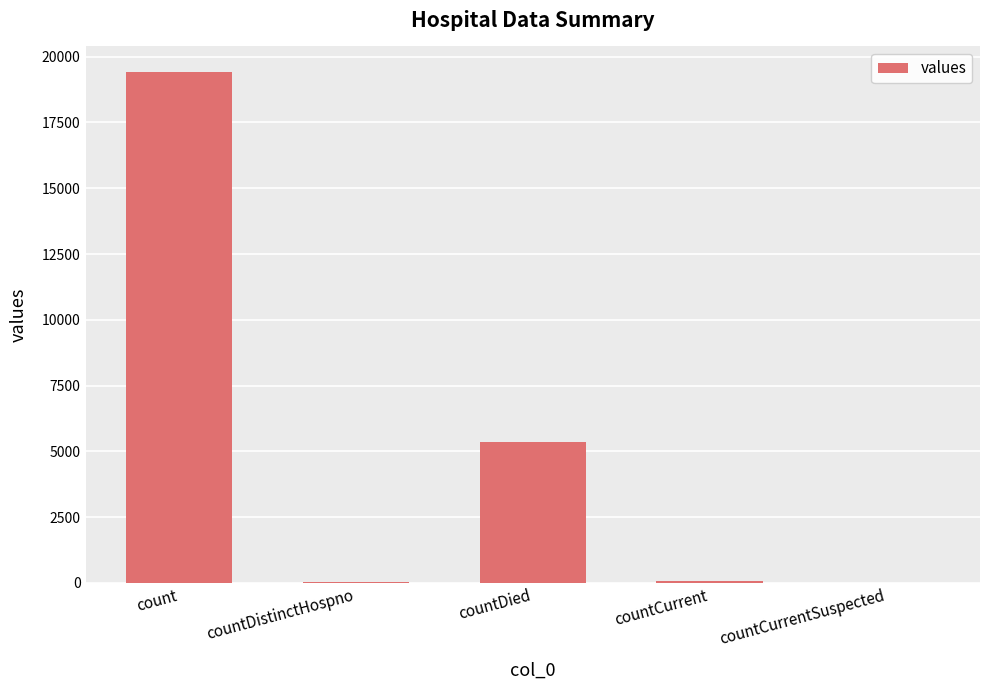

Where is the data nearest to the value 9710?

countDied